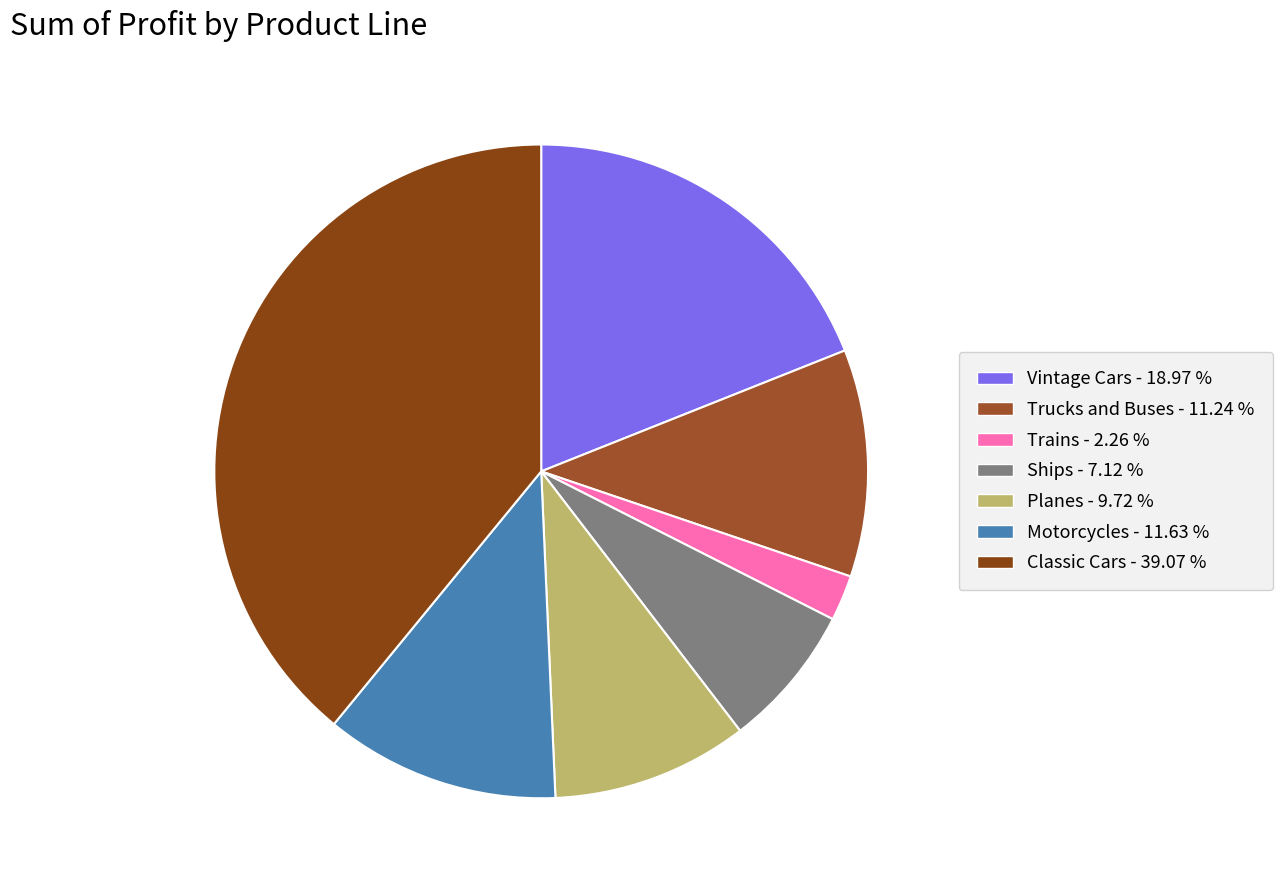

What percentage is NOT represented by Trucks and Buses?

88.8%